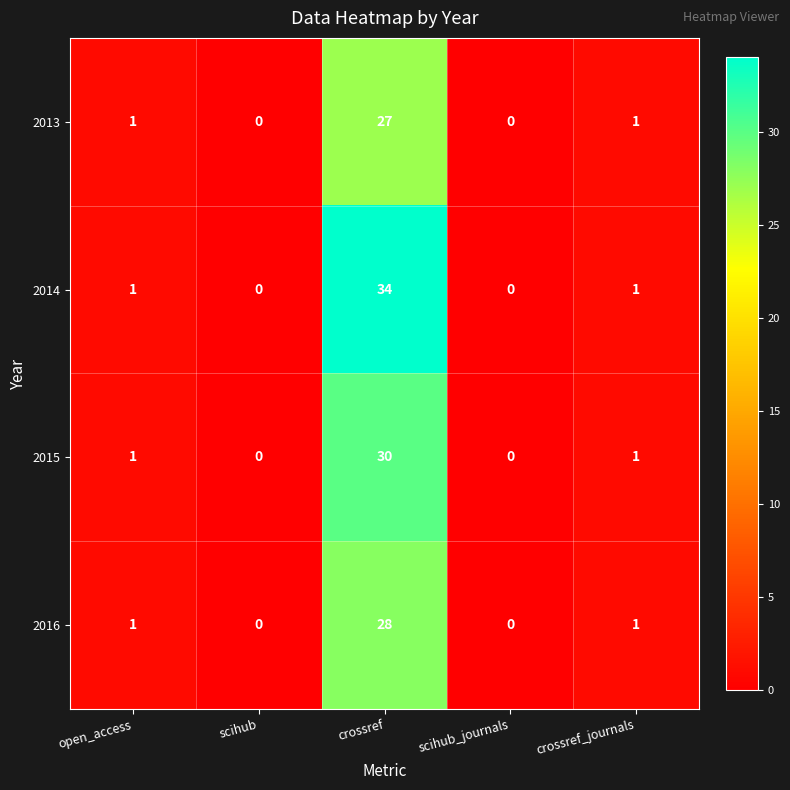

What is the difference between the maximum and second lowest values in the 2013 series?

27